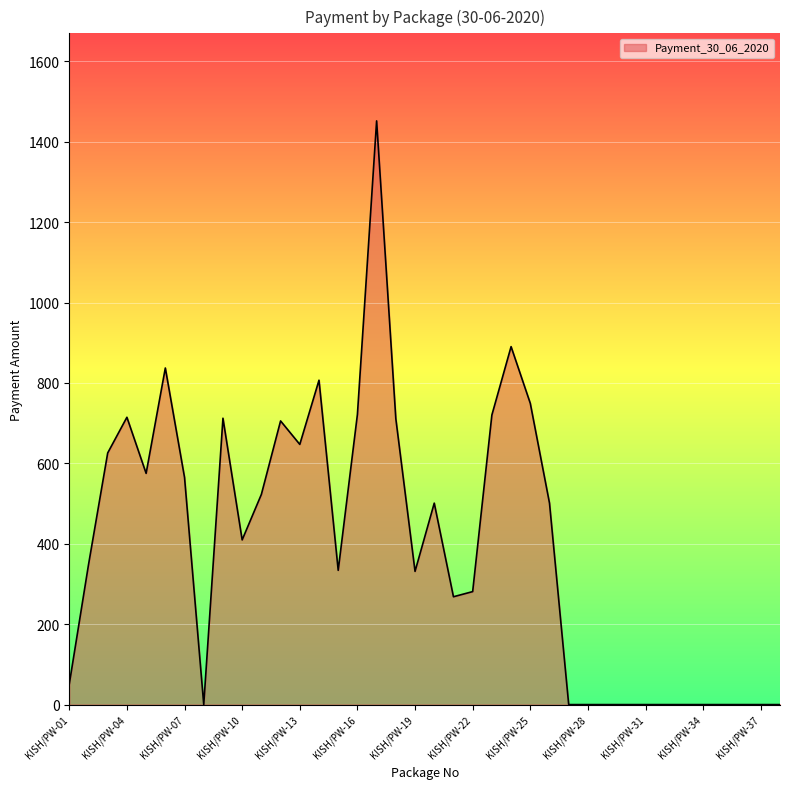

What is the maximum value shown in the chart?

1452.0